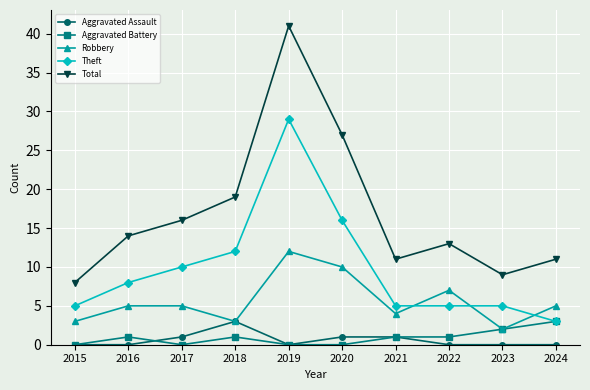

True or false: Theft has a value of 3 at 2024.

True